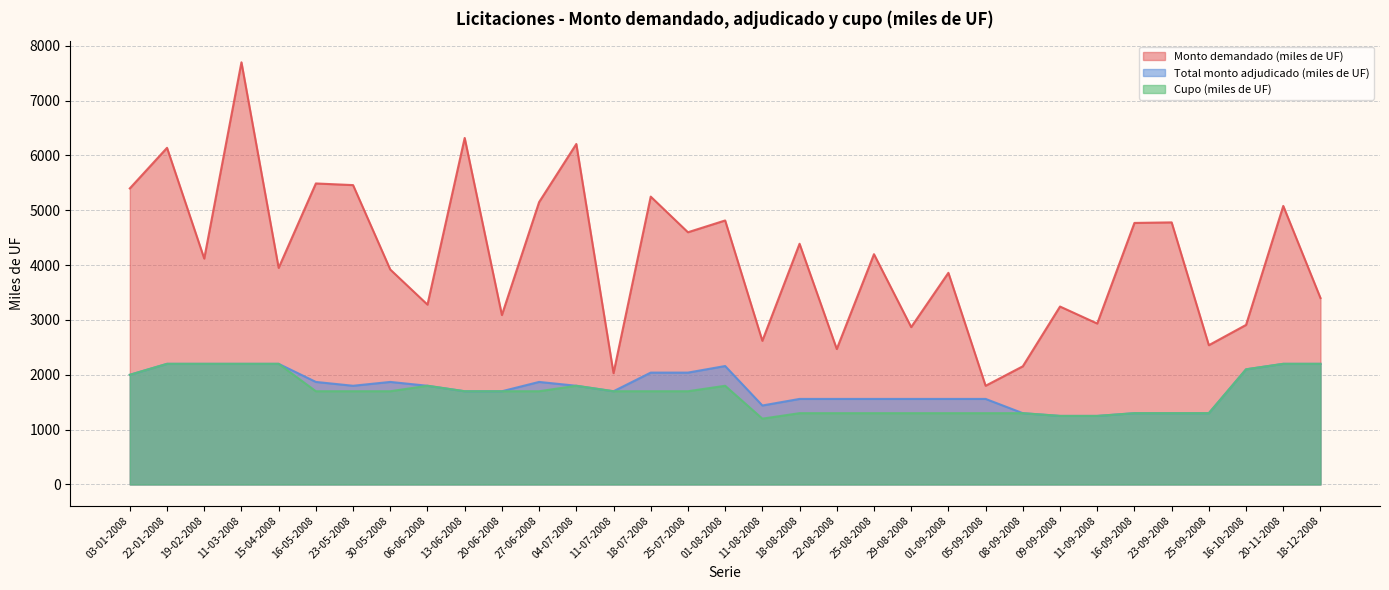

How many lines are shown in the chart?

3